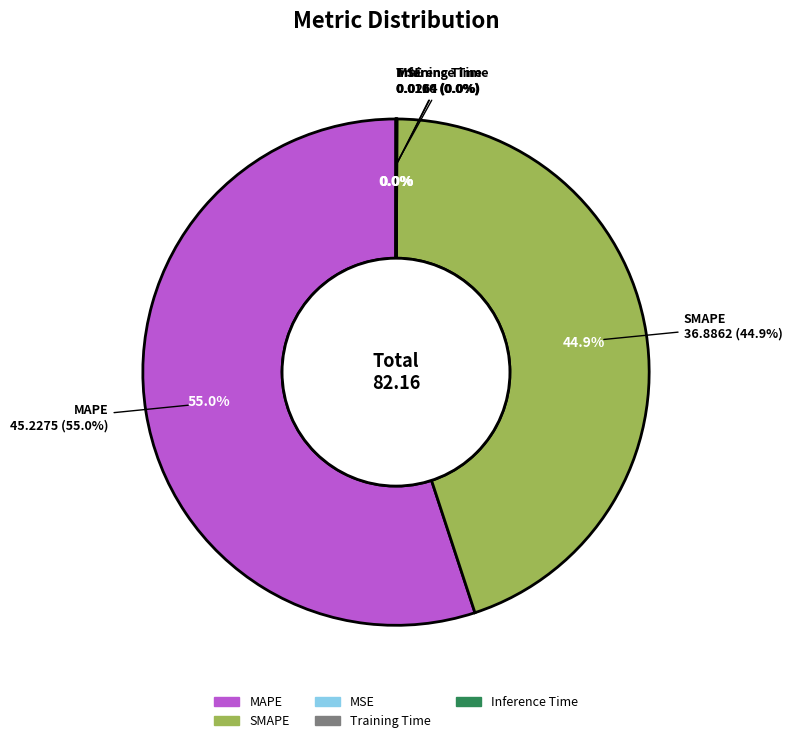

Count the number of slices in the pie.

5